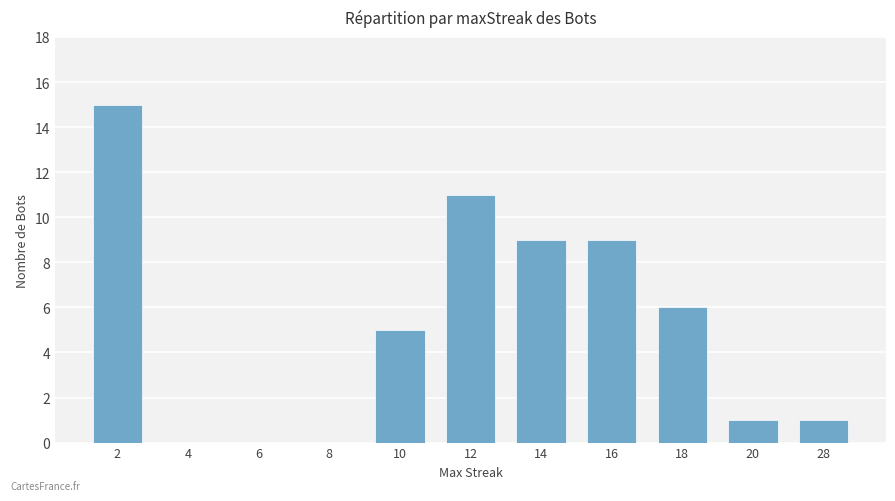

True or false: the data shows 15 at 2.

True